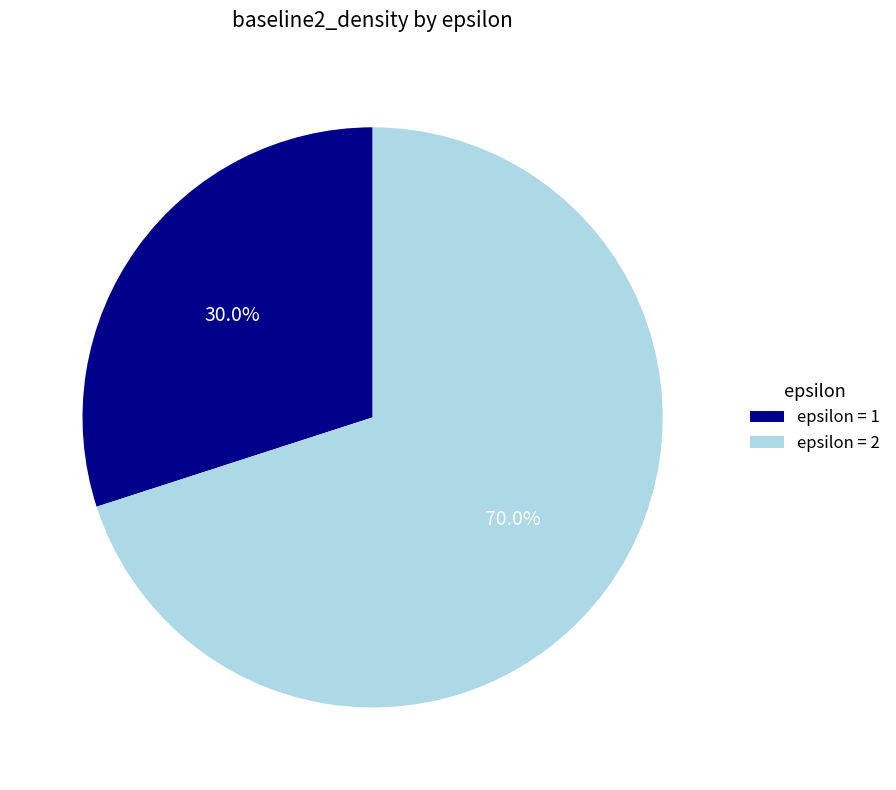

Which category has the smallest portion of the pie?

epsilon = 1